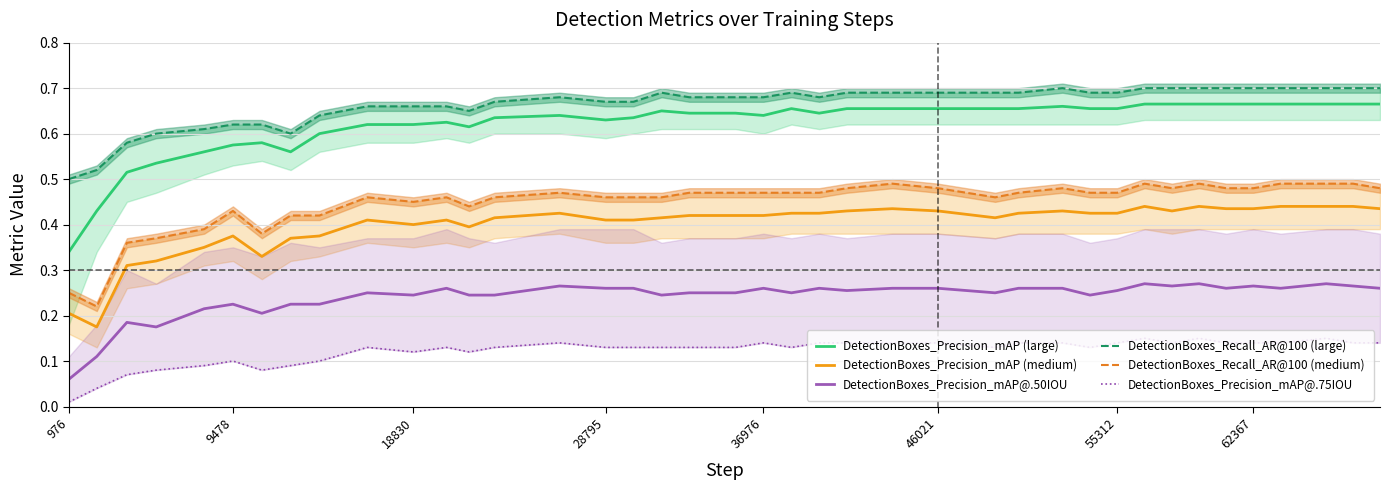

Where is DetectionBoxes_Precision_mAP@.50IOU nearest to the value 0?

976